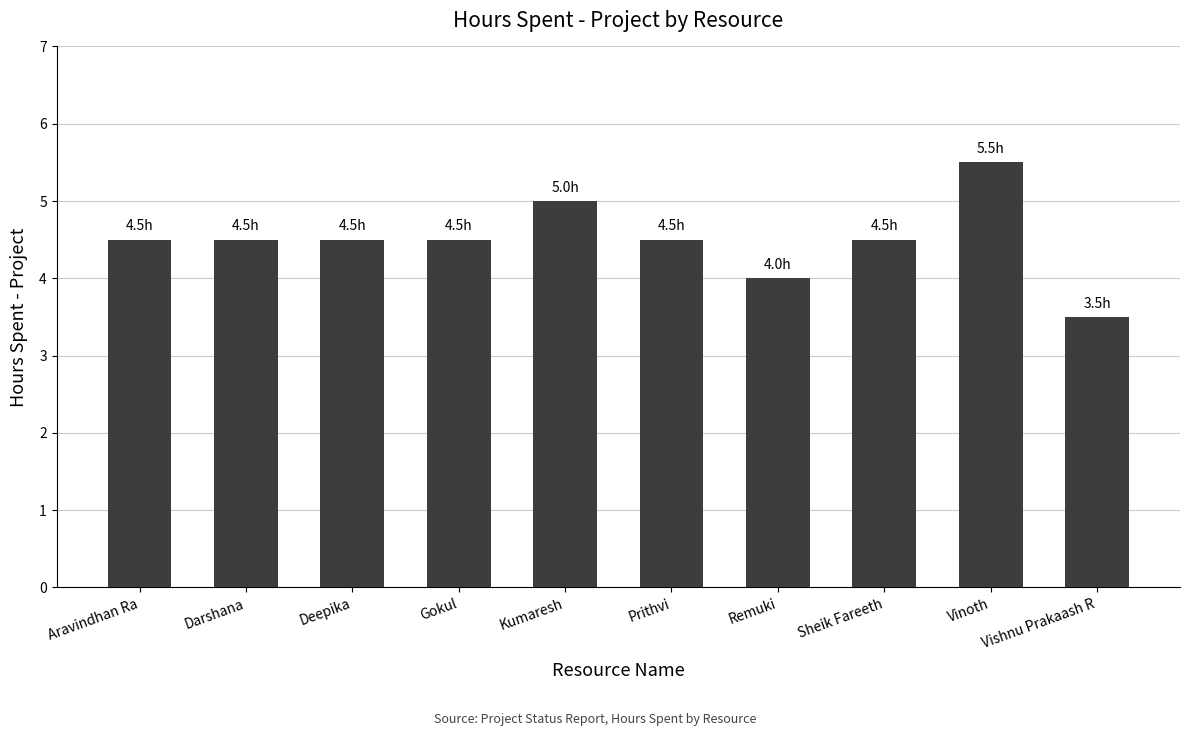

What is the label of the 3rd bar from the right?

Sheik Fareeth